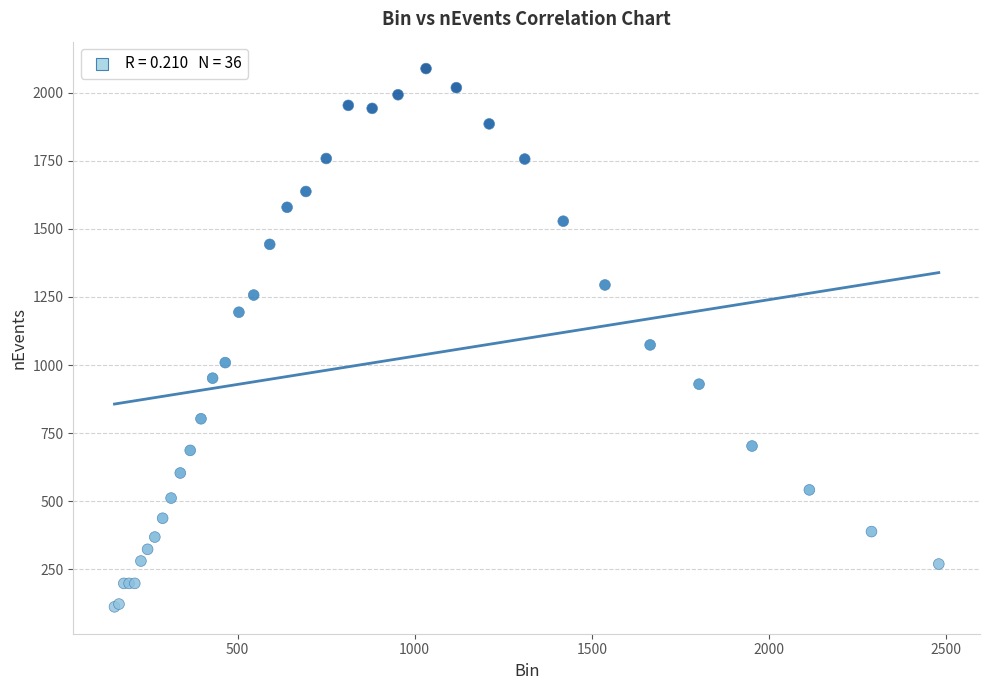

What Y value in the scatter plot is closest to 1100?

1074